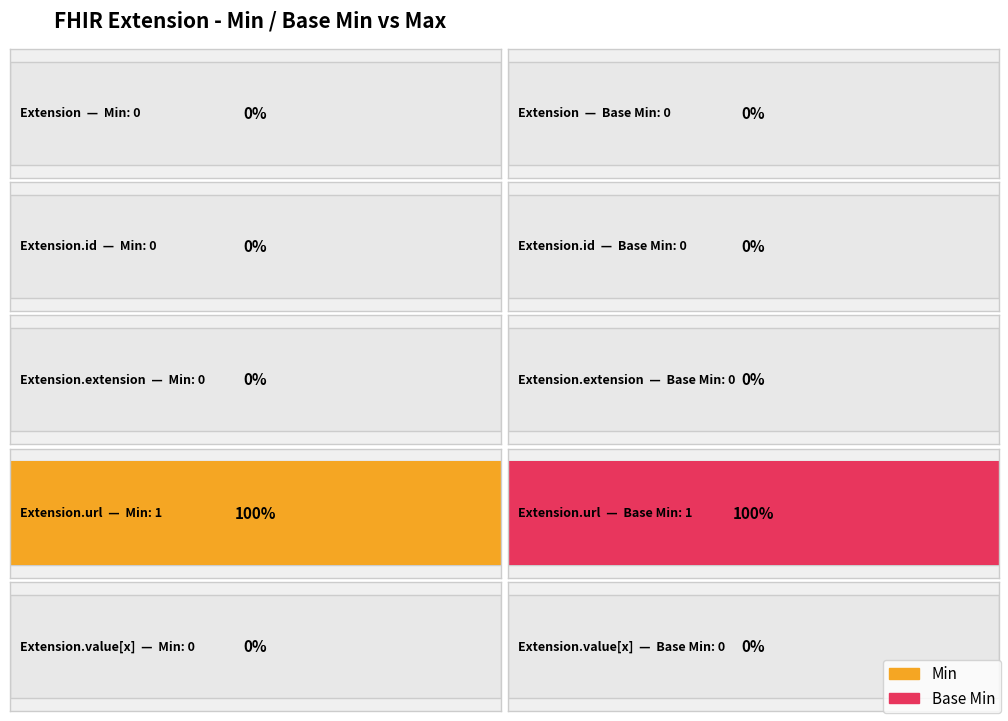

How many bars are there in total?

10